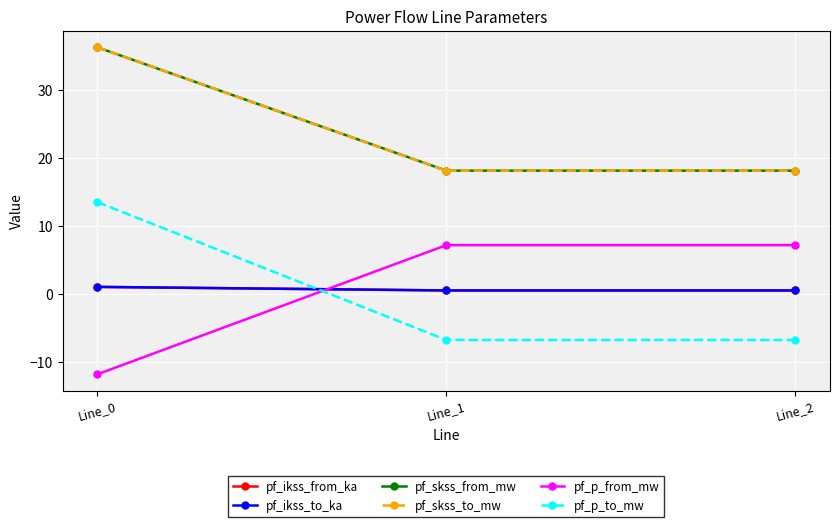

Does the chart display data point markers on the line(s)?

Yes